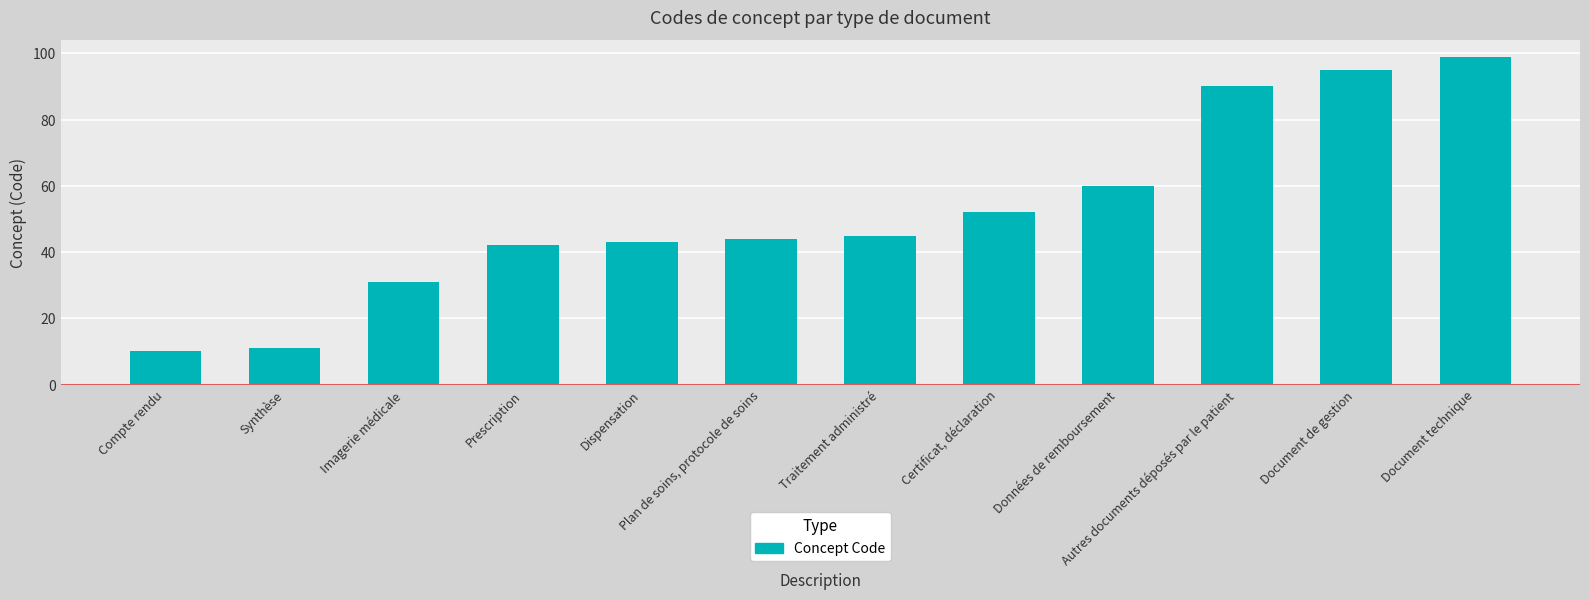

Is it true that the value at Document technique is 99?

True